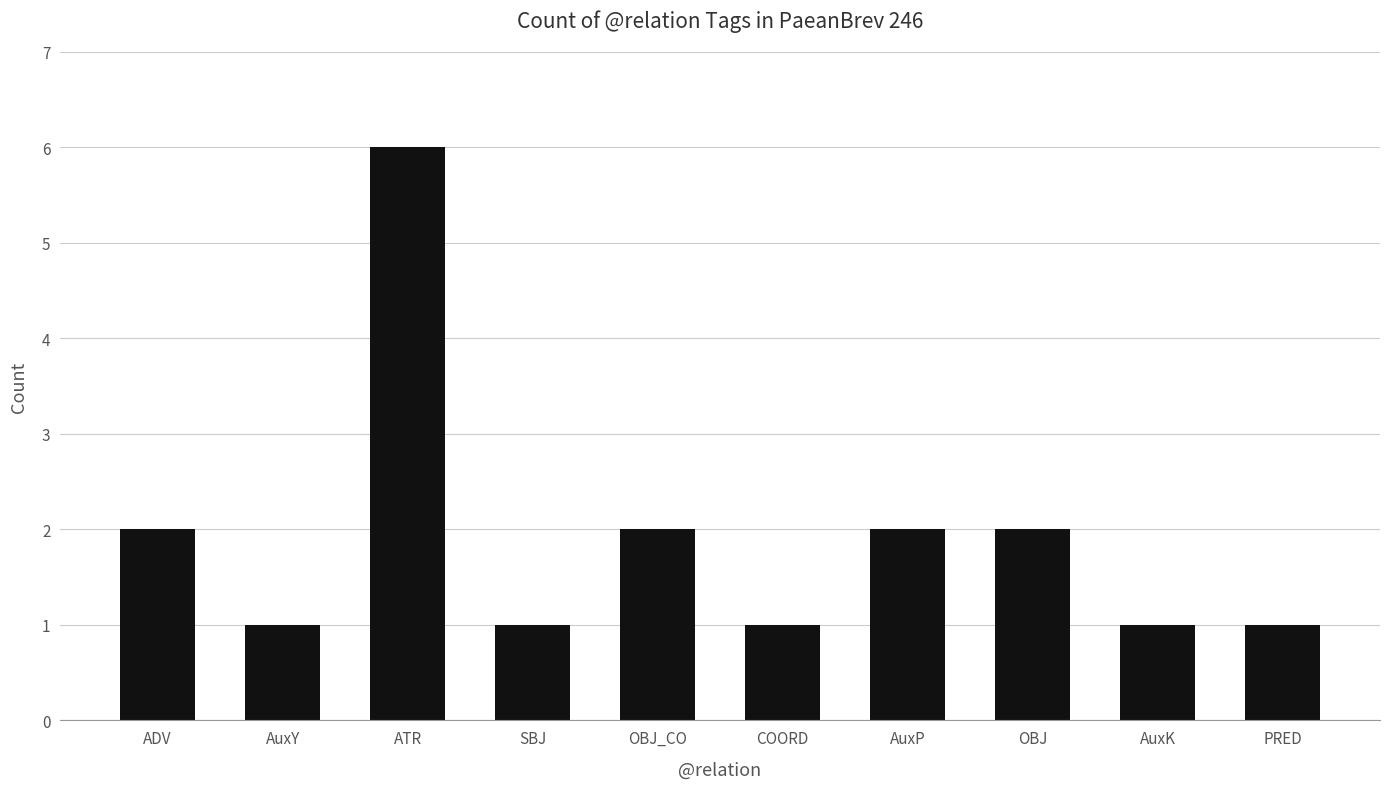

Reading right to left, what are all the values shown in this chart?

PRED=1	AuxK=1	OBJ=2	AuxP=2	COORD=1	OBJ_CO=2	SBJ=1	ATR=6	AuxY=1	ADV=2